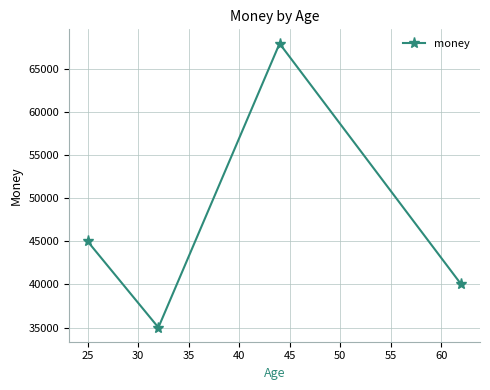

What is the greatest value displayed?

68000